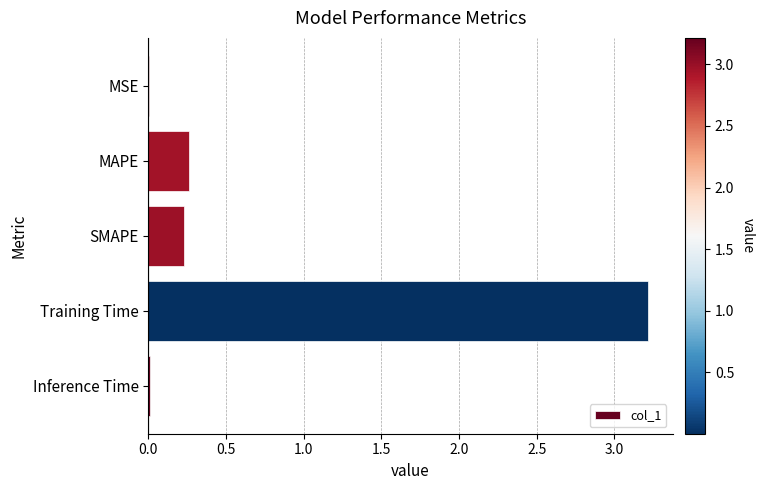

Read the value at Training Time.

3.2